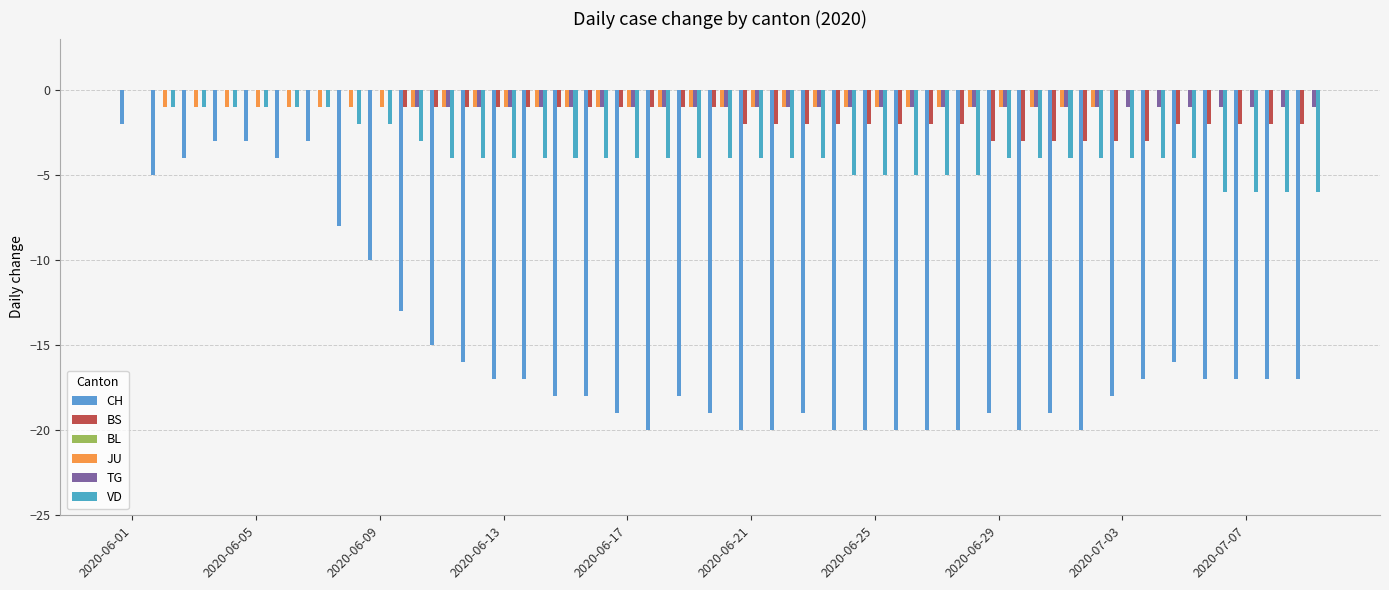

At which label is TG closest to 0?

2020-06-01